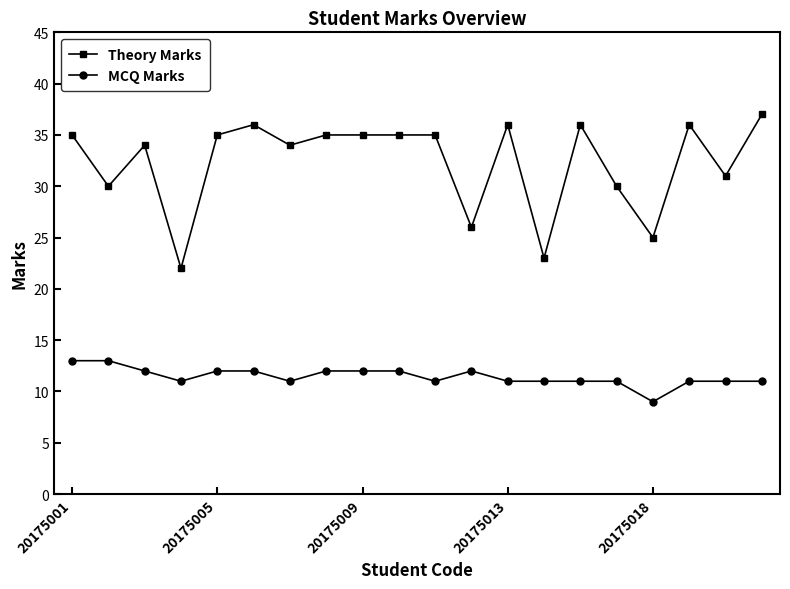

List the series in order of their peak value, lowest first.

MCQ Marks, Theory Marks